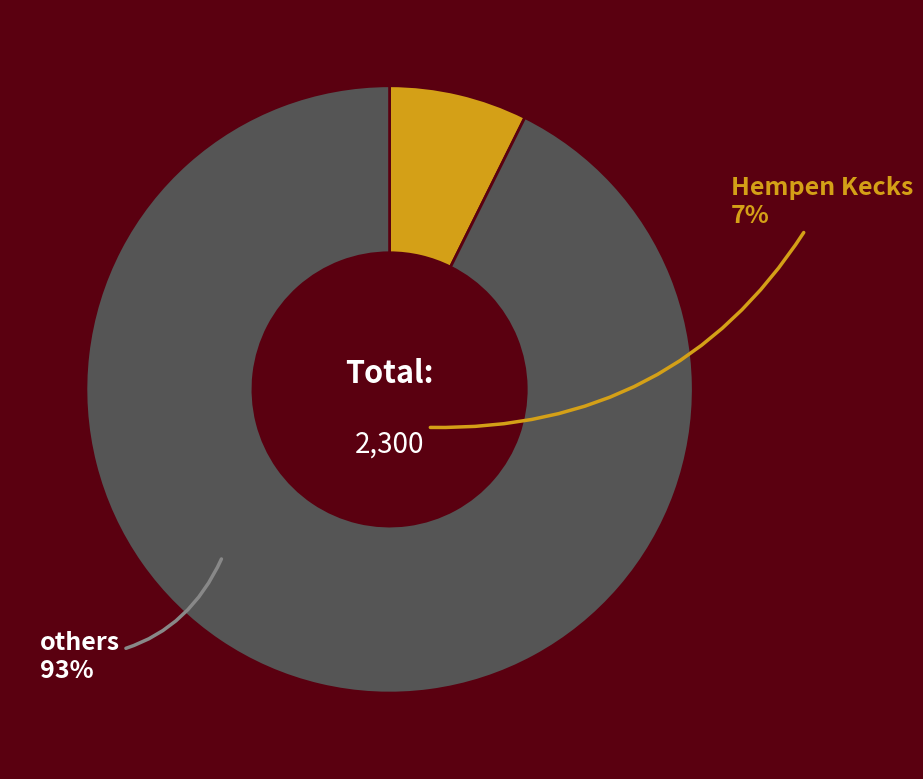

Does any single category account for the majority?

Yes